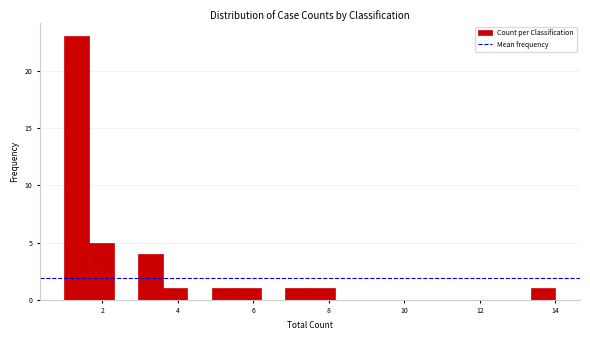

Read against the x-axis, roughly where is the centre of the tallest bar?

1.4